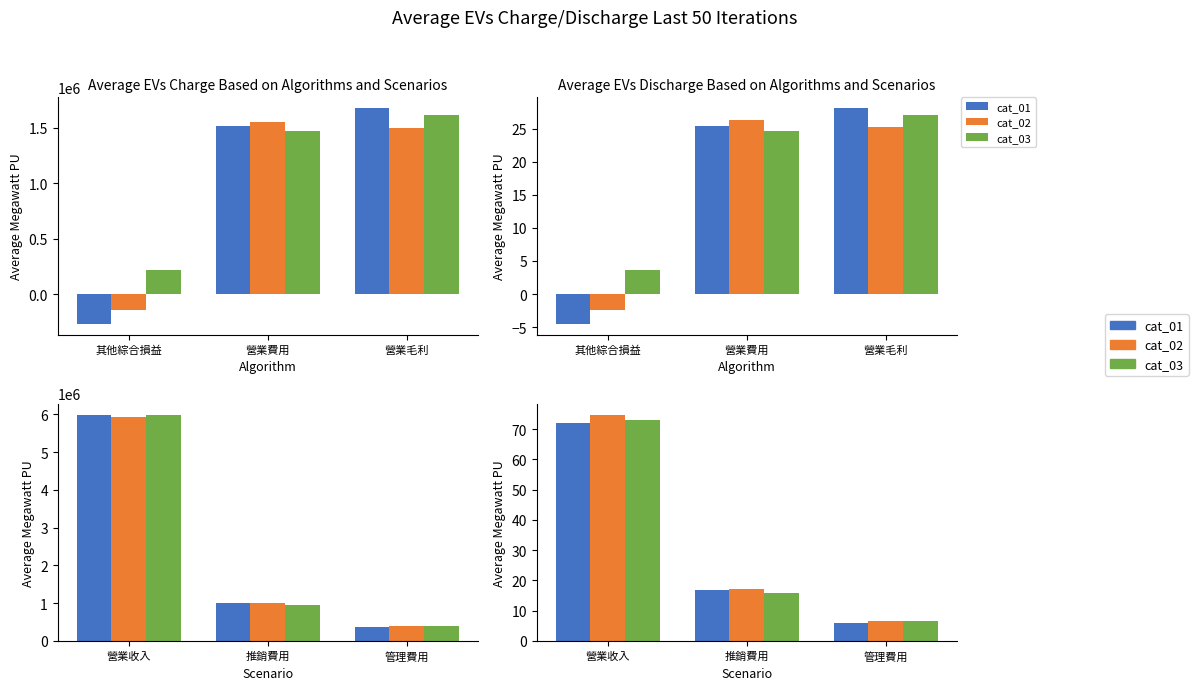

Where does the cat_03 series first go above 15?

營業收入